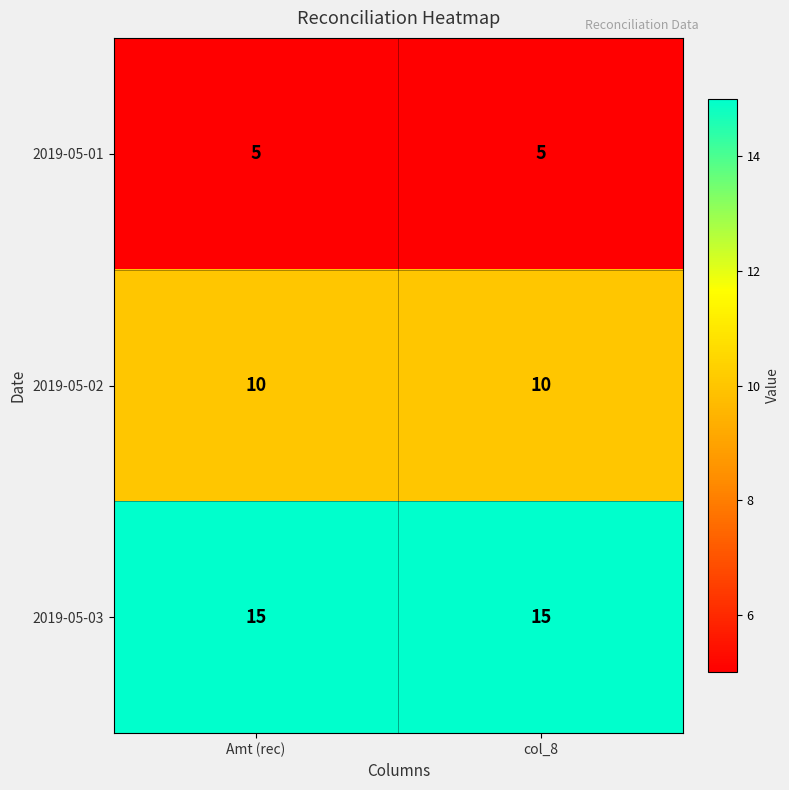

What is the total value across all series at Amt (rec)?

30